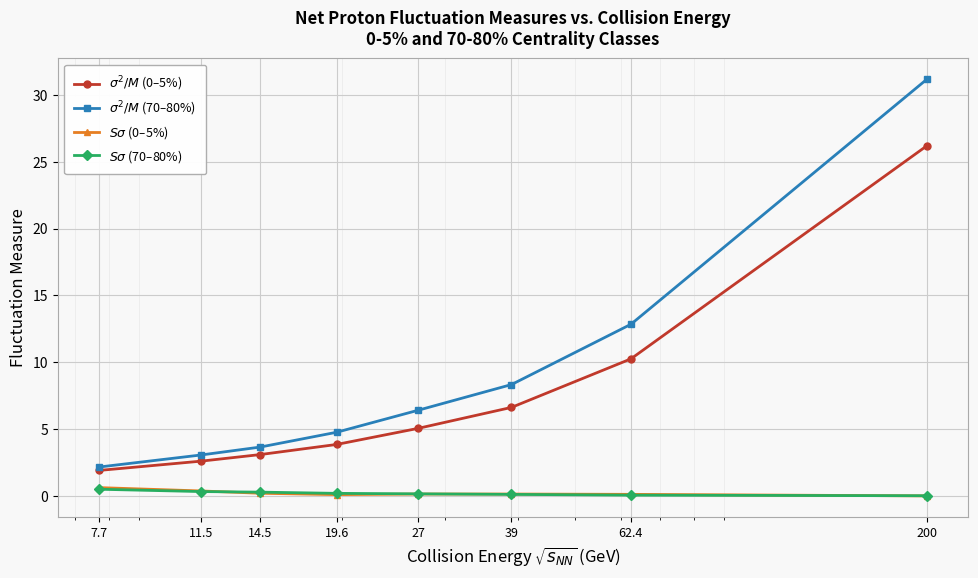

What is the maximum value shown in the chart?

31.2